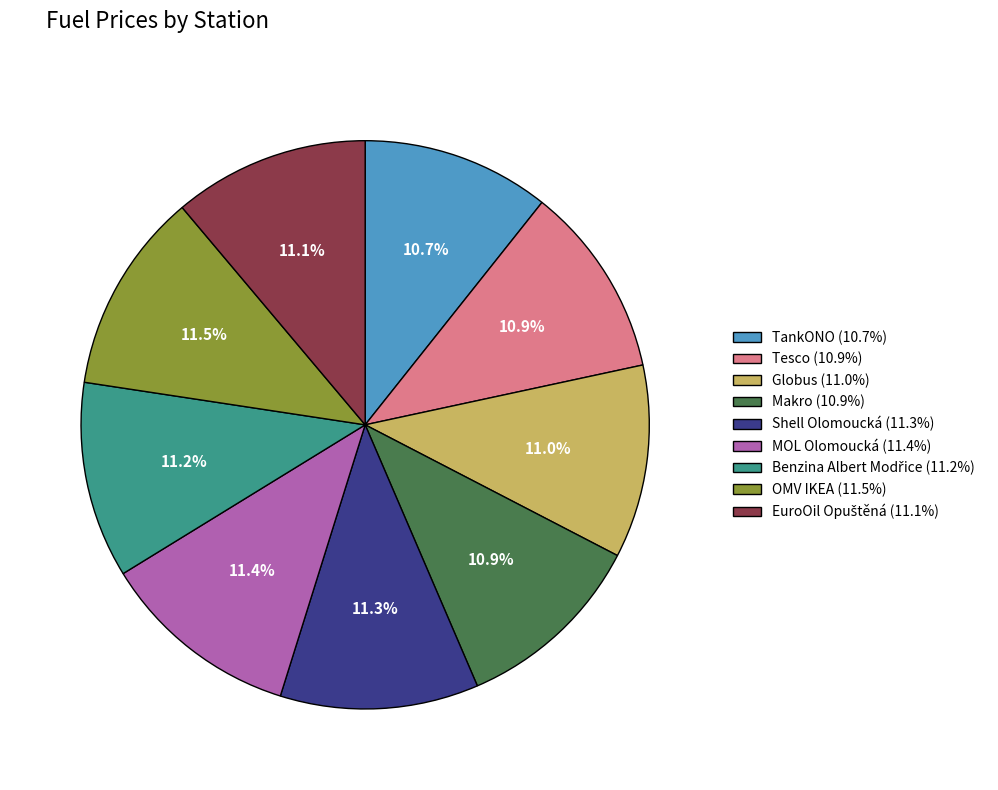

The Shell Olomoucká slice represents 11% of the pie. True or false?

True